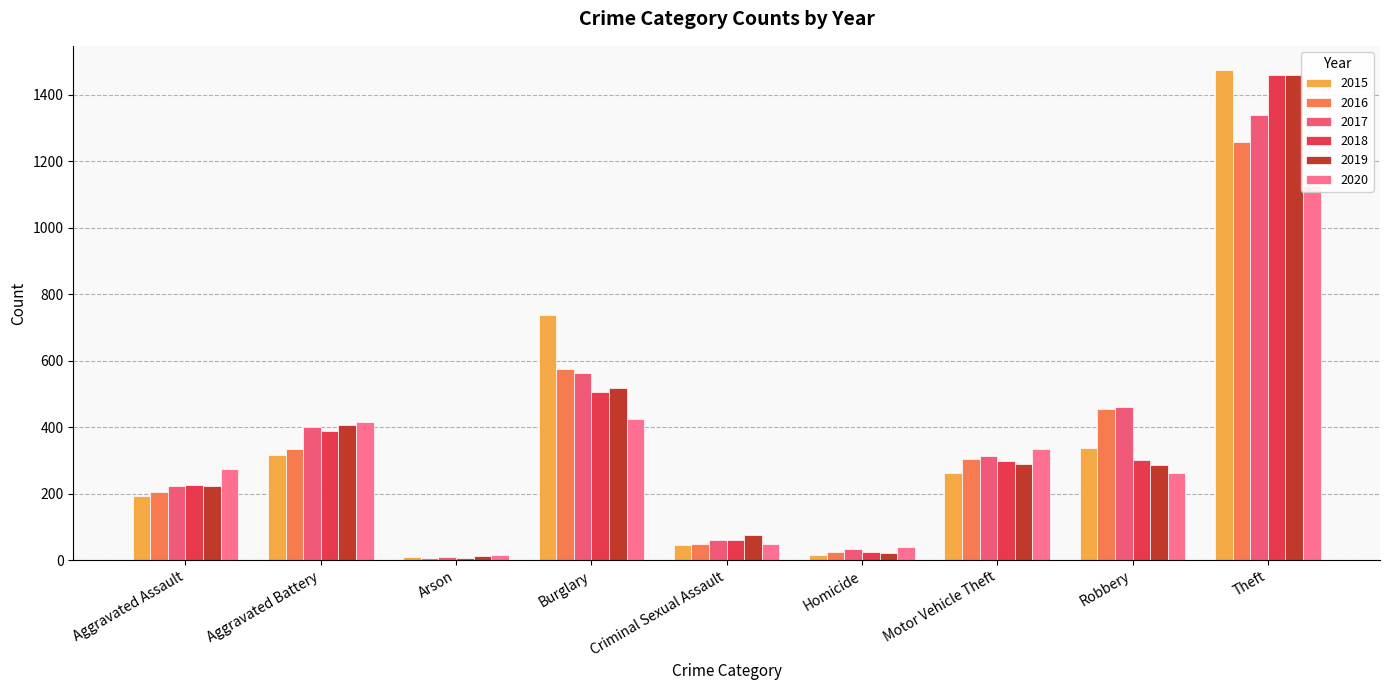

Where does the 2020 series first go above 273?

Aggravated Battery